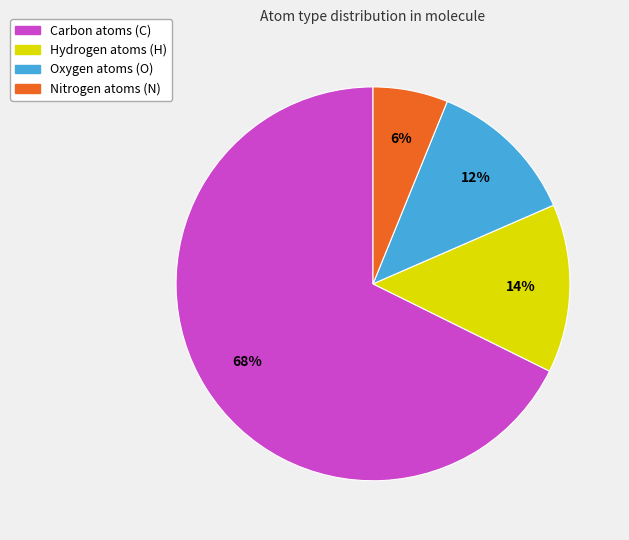

Does any single category account for the majority?

Yes